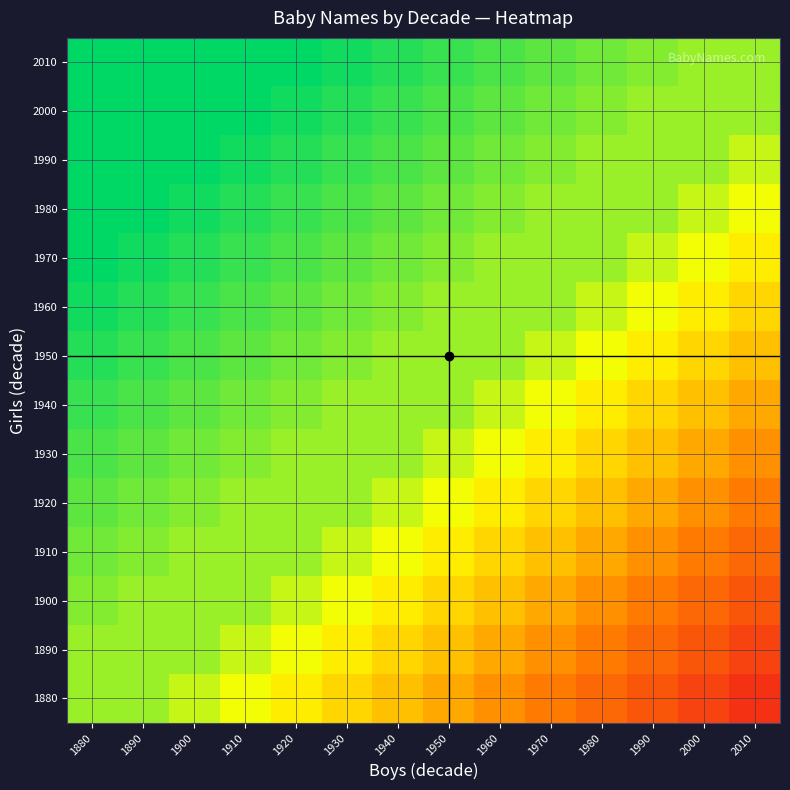

What is the greatest value displayed?

1.0